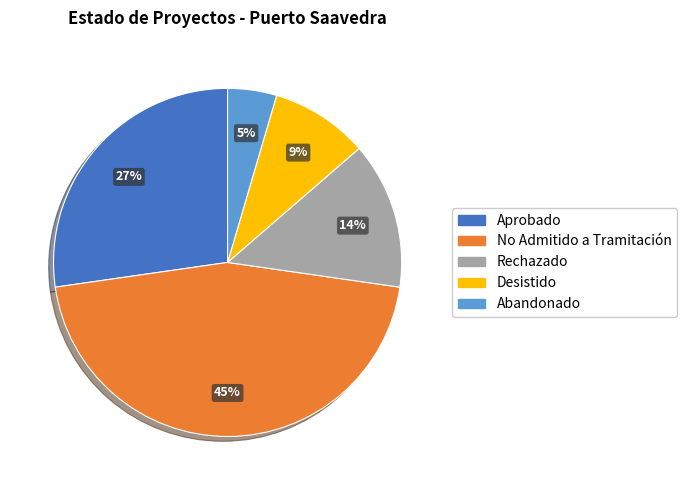

True or false: Abandonado accounts for 5% of the total.

True